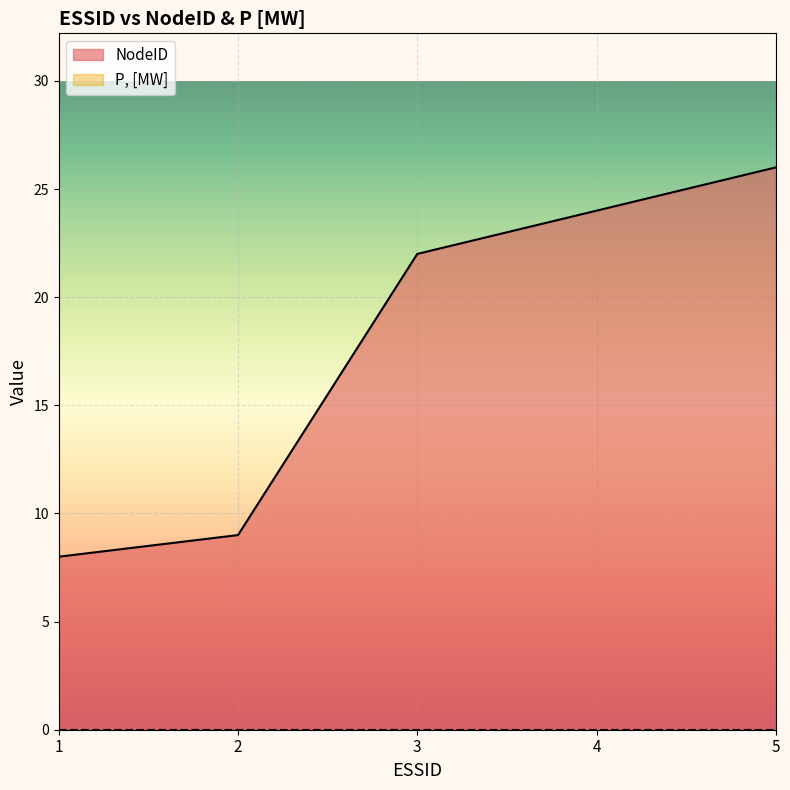

What is the ratio of the value at 2 to the value at 3?

0.4